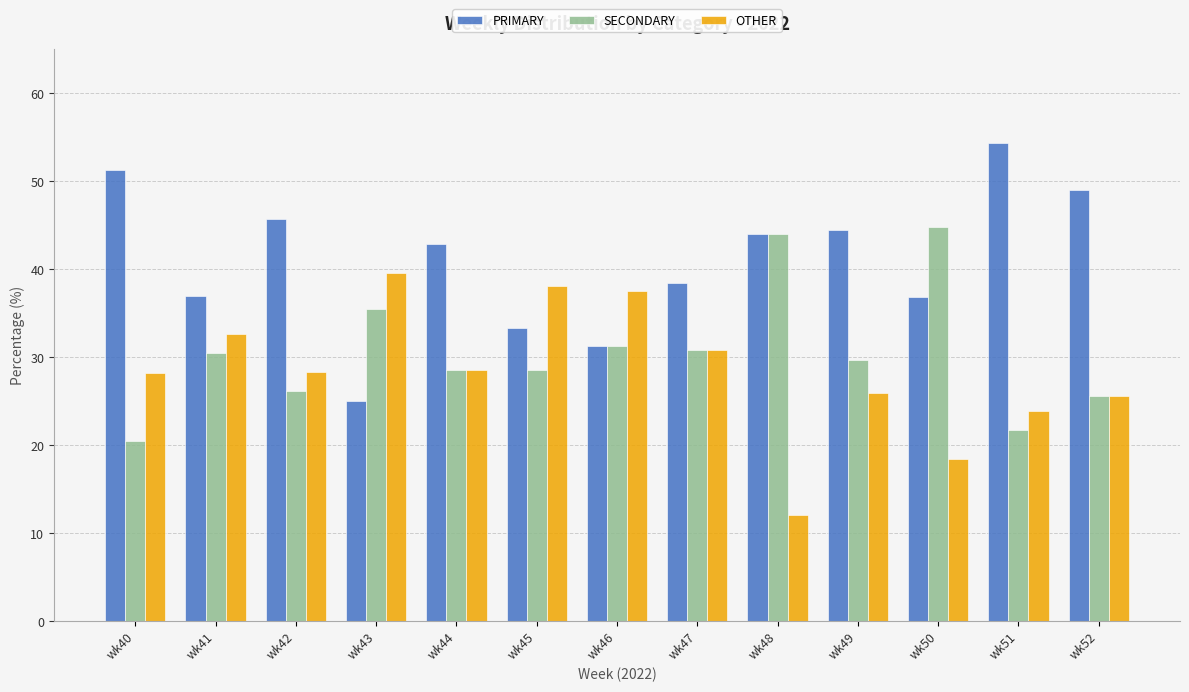

At wk45, list the series in order from largest to smallest.

OTHER, PRIMARY, SECONDARY